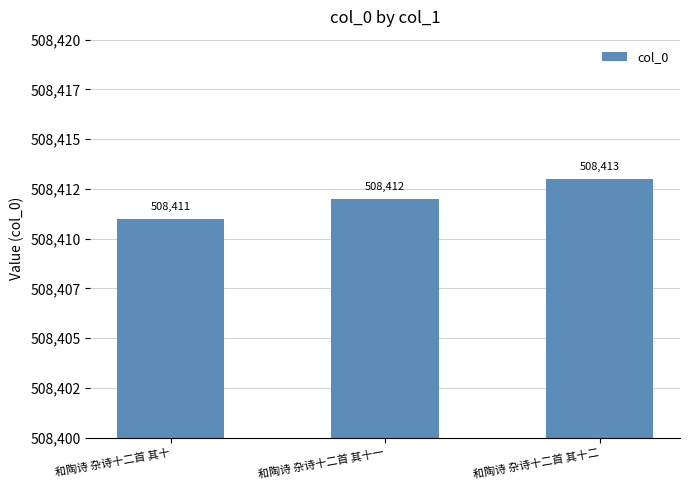

Which label corresponds to the smallest value in the chart?

和陶诗 杂诗十二首 其十